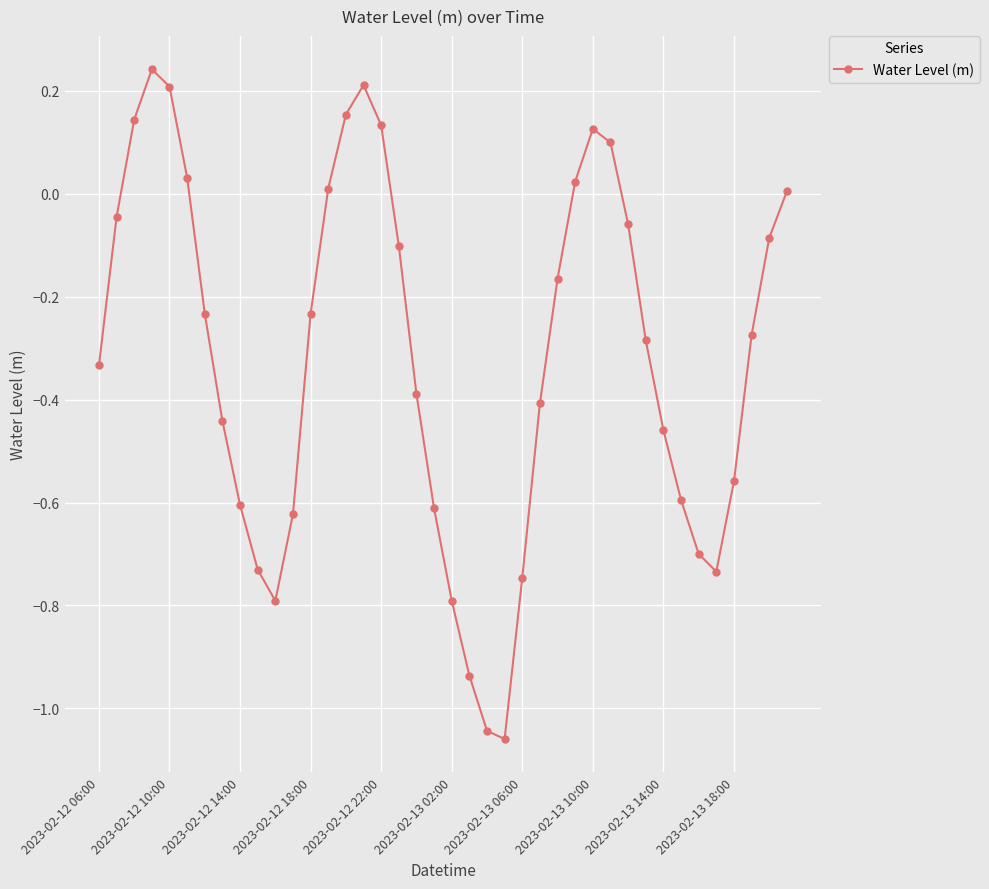

How many points are higher than both their immediate neighbors (excluding endpoints)?

3